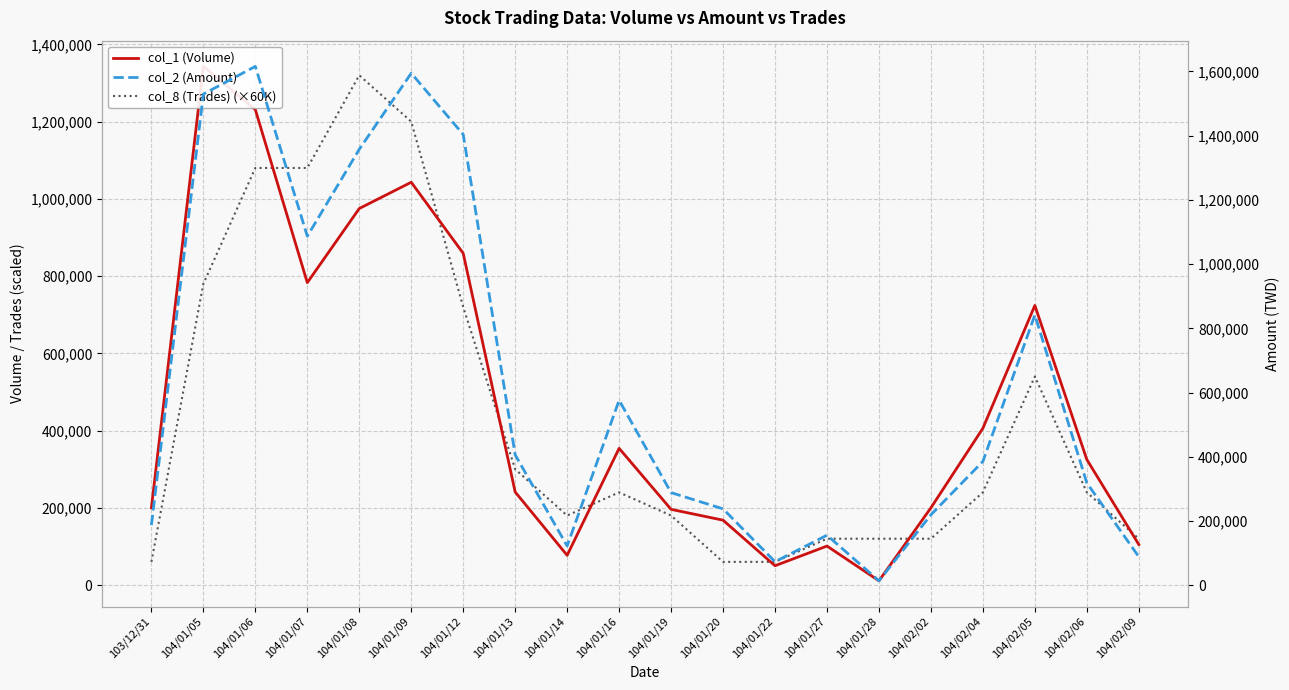

How many values in the col_8 (Trades) (×60K) series exceed 240000?

8